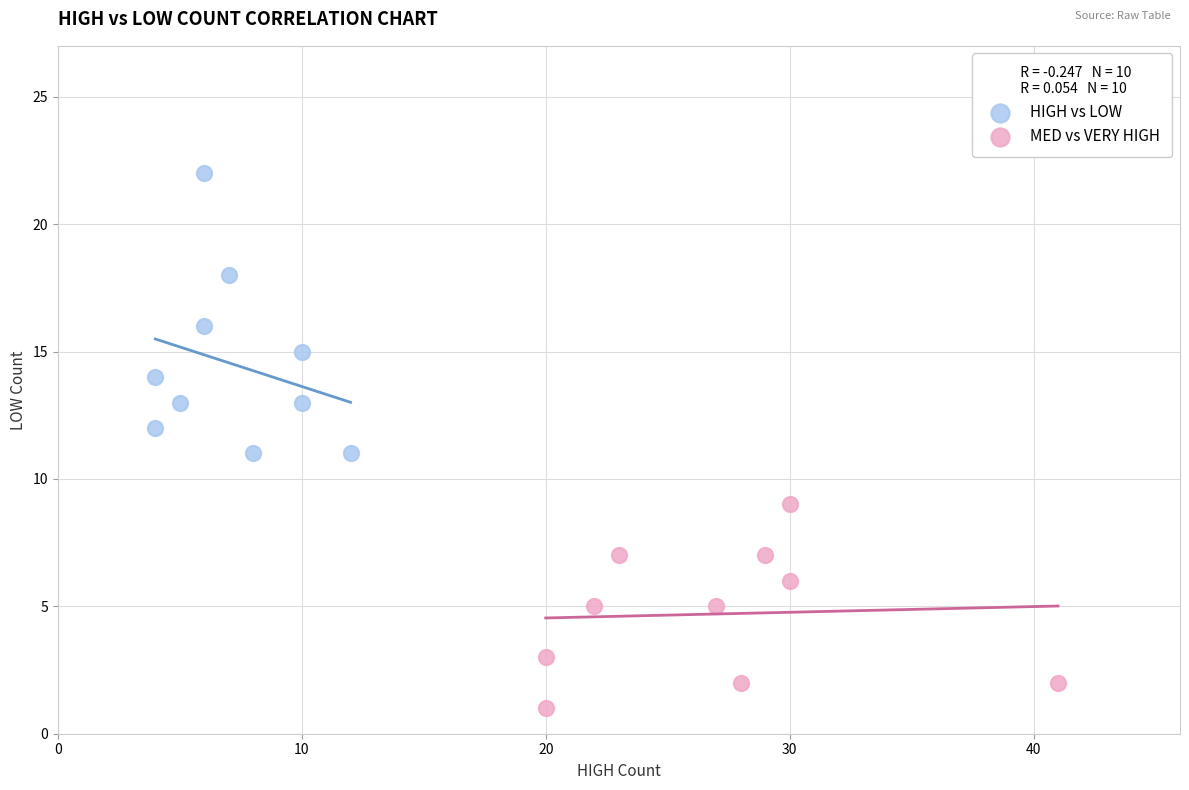

Which series reaches the minimum Y coordinate?

MED vs VERY HIGH